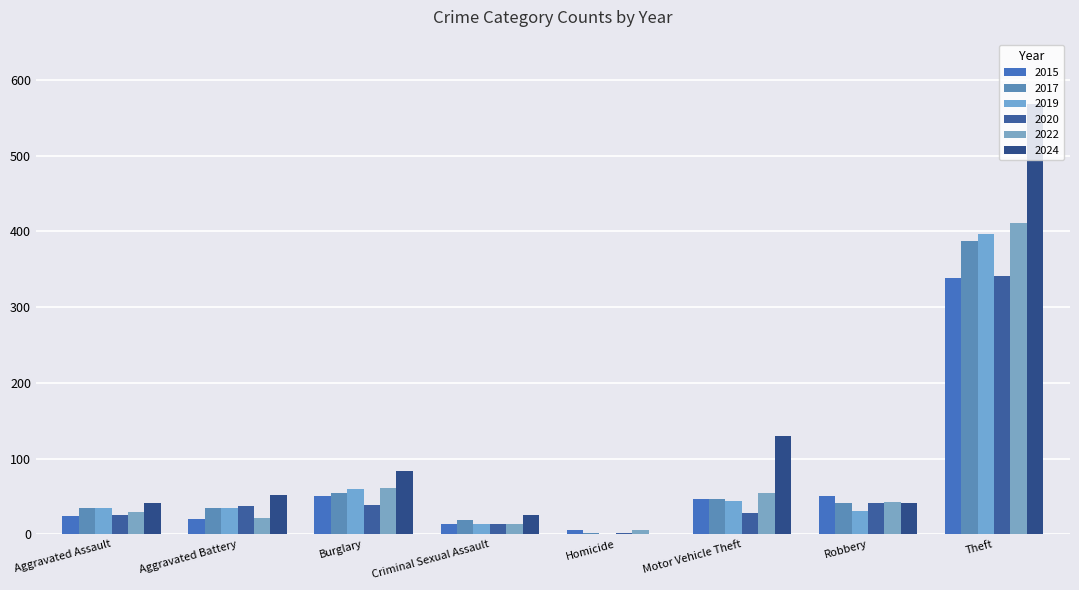

How many groups of bars are there?

8